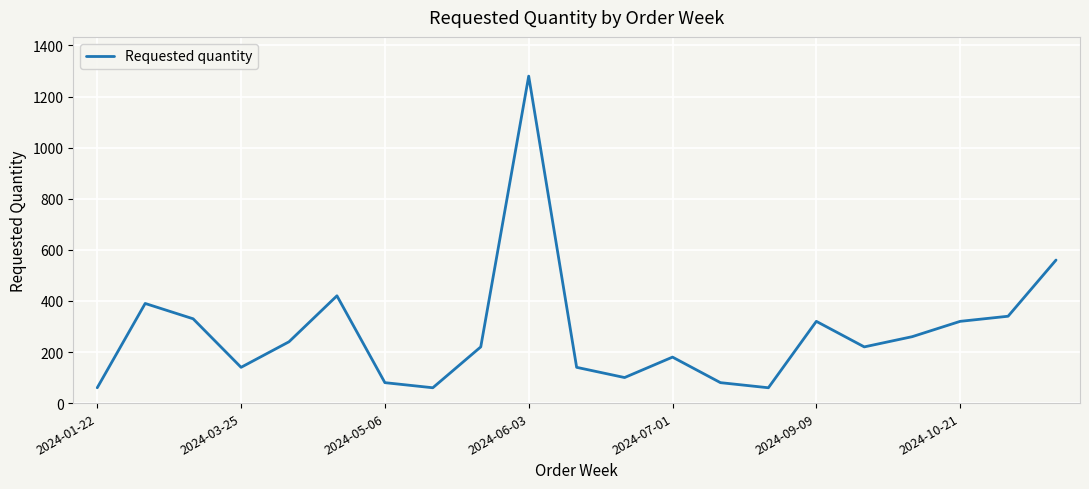

What is the smallest value displayed?

60